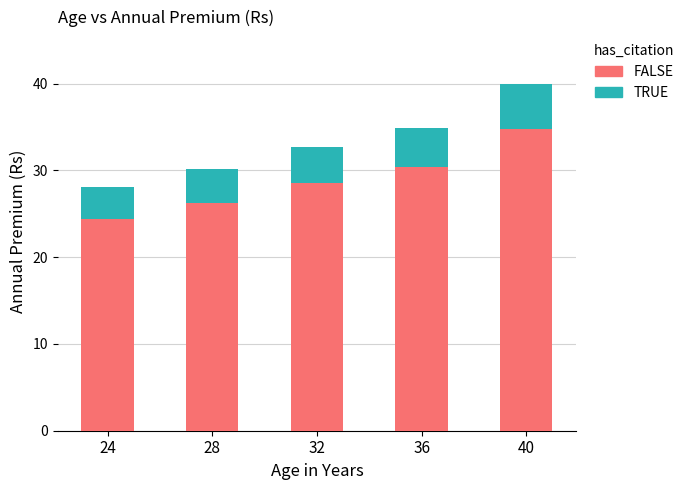

Are the bars horizontal?

No